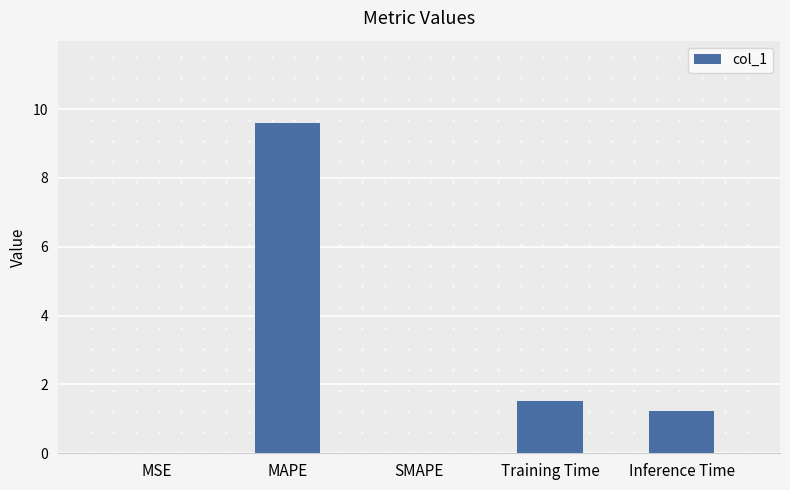

Where does the data first go above 1?

MAPE